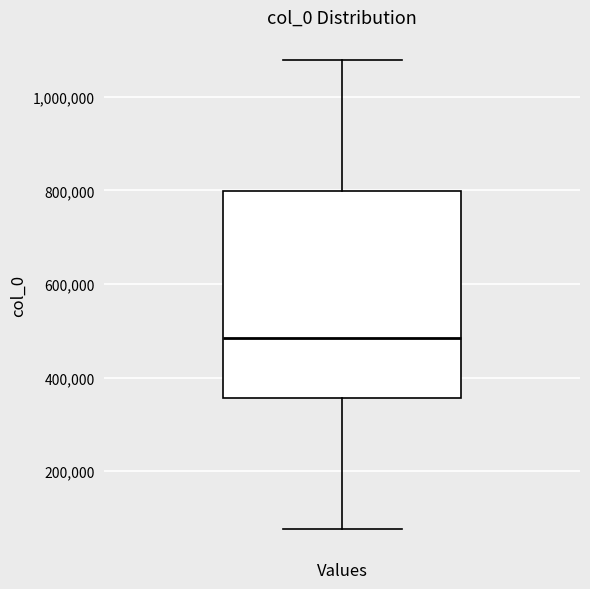

Where does the lower whisker of the box for Values end on the y-axis? The values are not printed on the chart, so give them approximately, as read against the axis.

80000